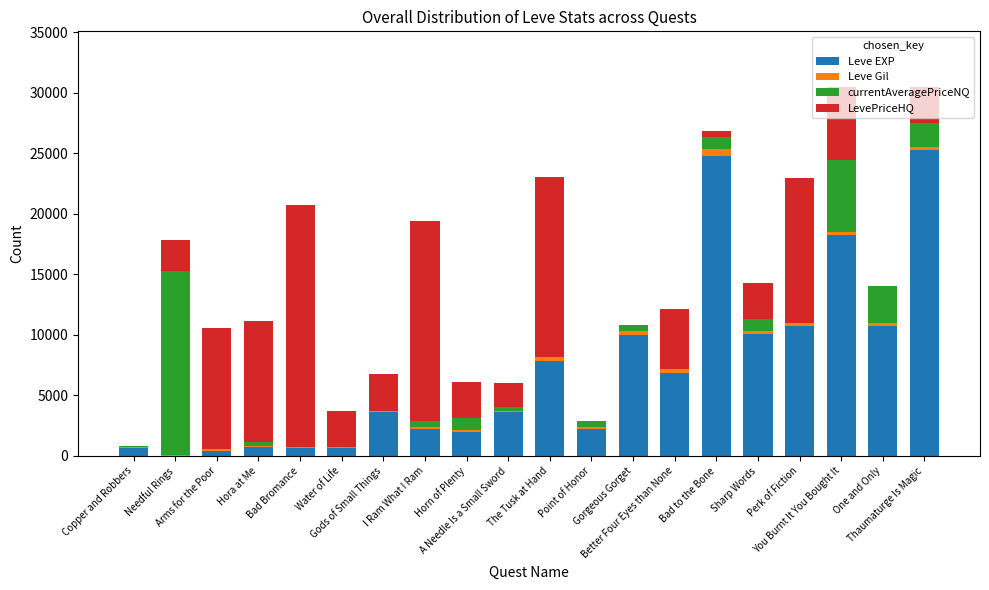

What is the total value across all series at Point of Honor?

2898